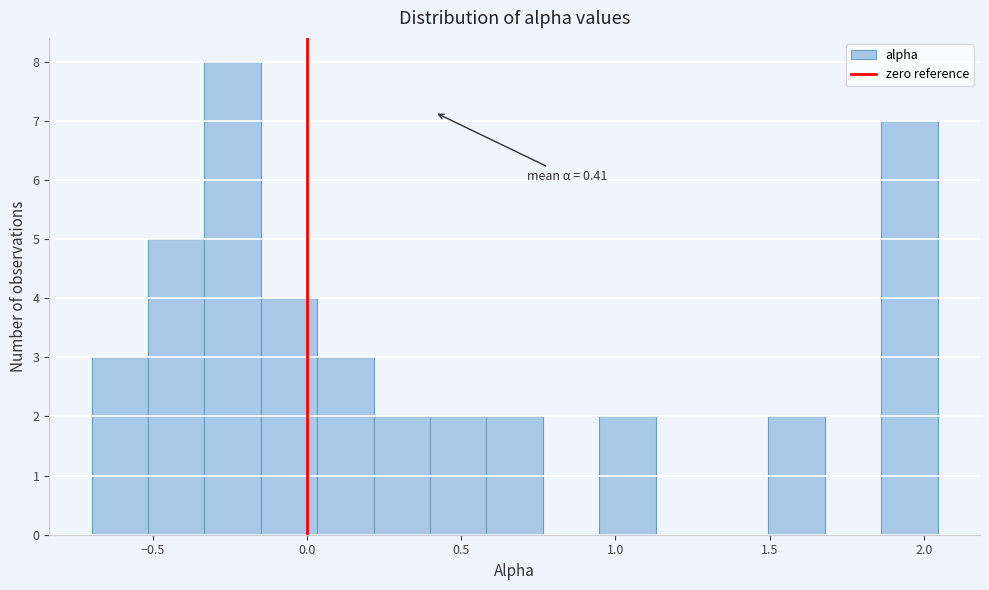

Read against the x-axis, roughly where is the centre of the tallest bar?

-0.25